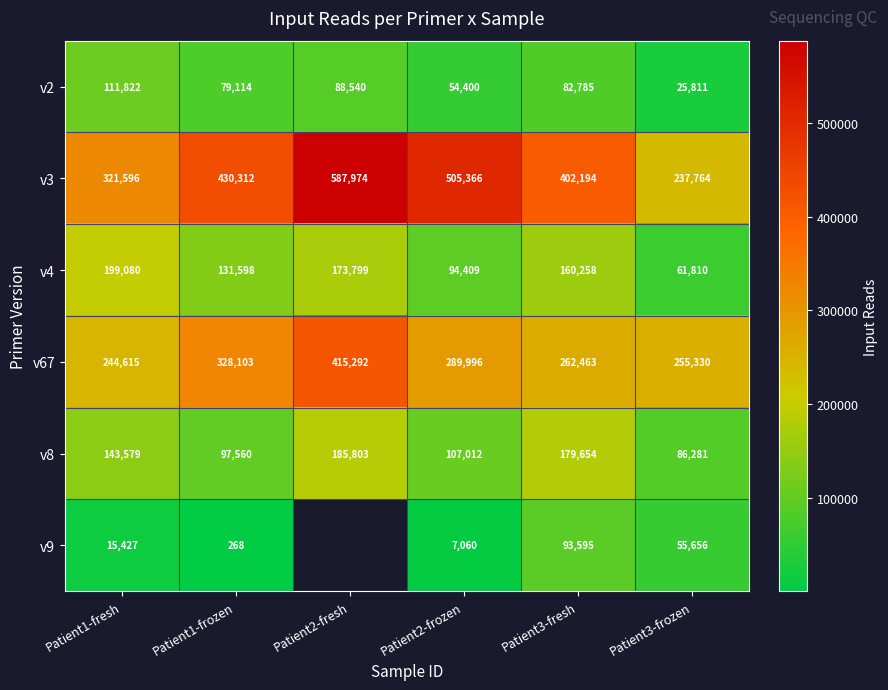

Is it true that v4 equals 32126.4 at Patient3-fresh?

False